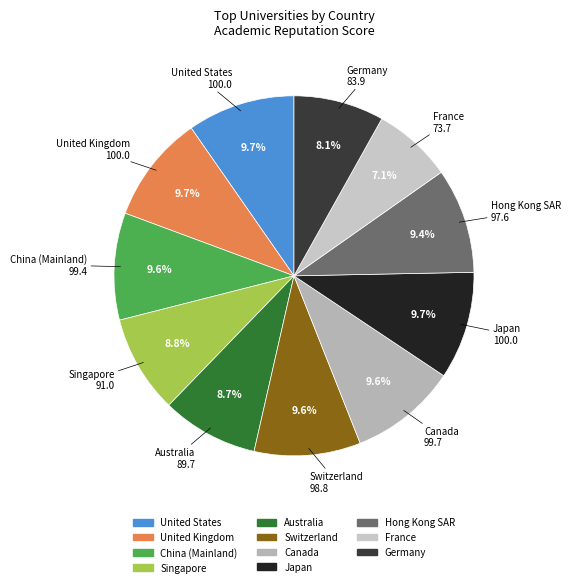

What portion of the pie excludes Canada?

90.4%